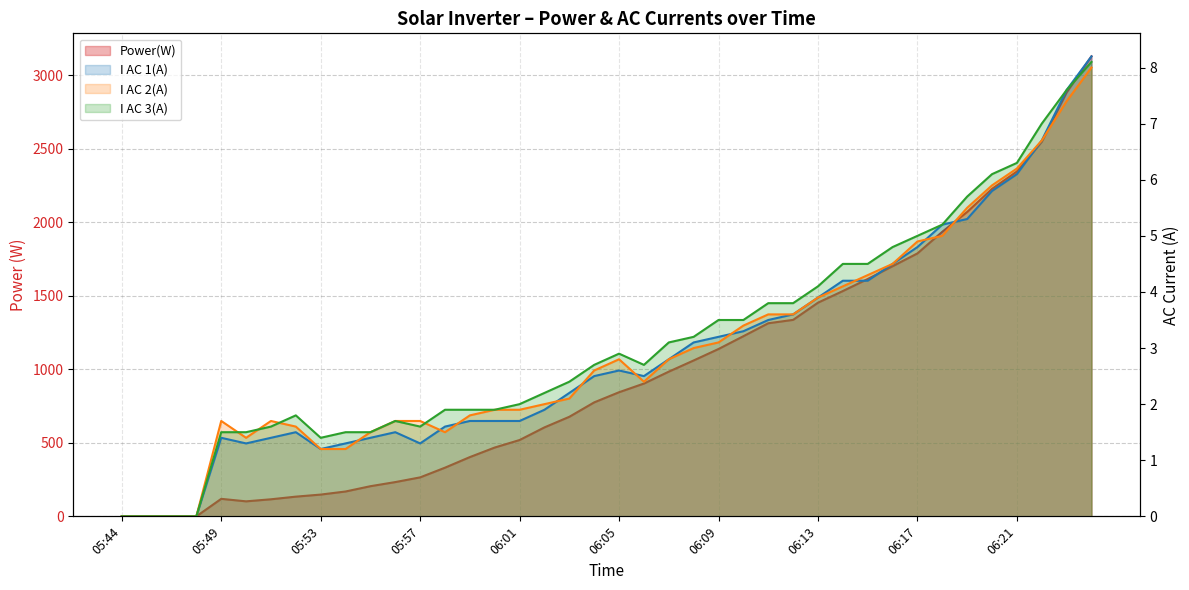

At which label is I AC 2(A) closest to 4?

06:14